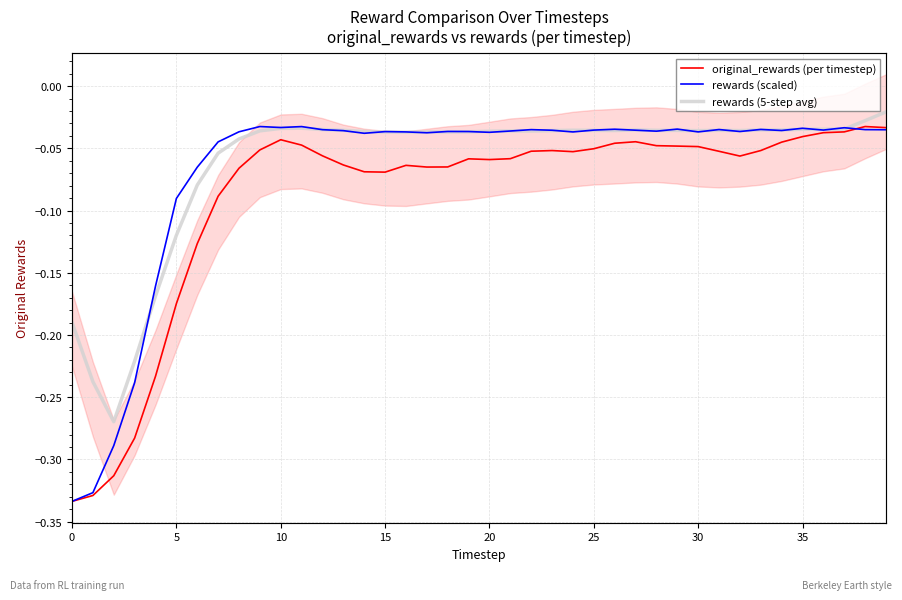

What is the difference between the maximum and minimum values in the rewards (scaled) series?

0.3